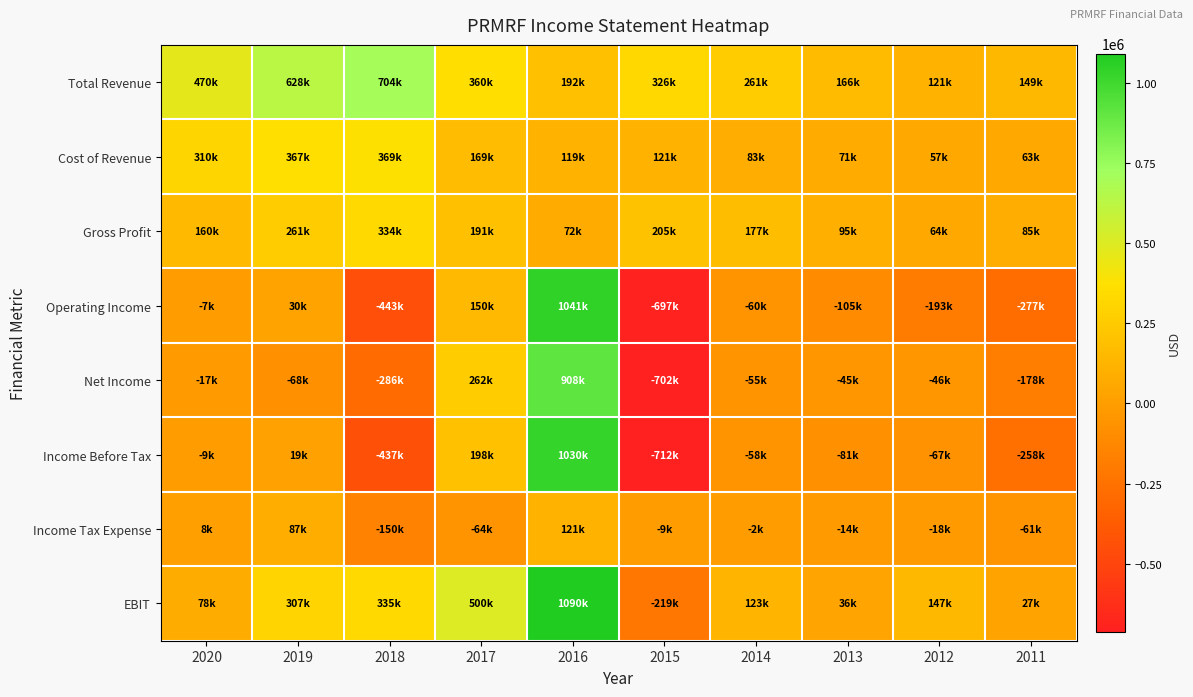

Which category has the lowest value across all series?

2015